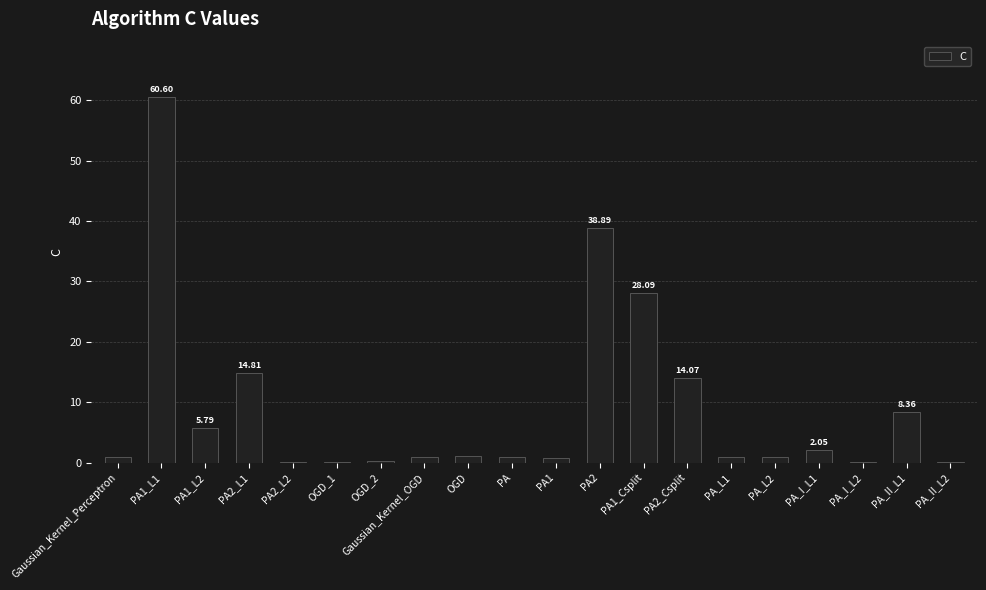

Where is the data nearest to the value 30?

PA1_Csplit